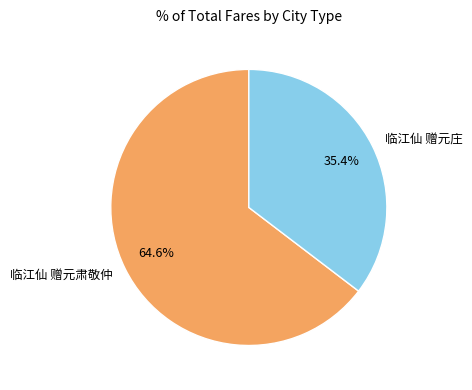

What percentage is the 临江仙 赠元庄 slice, to the nearest percent?

35%